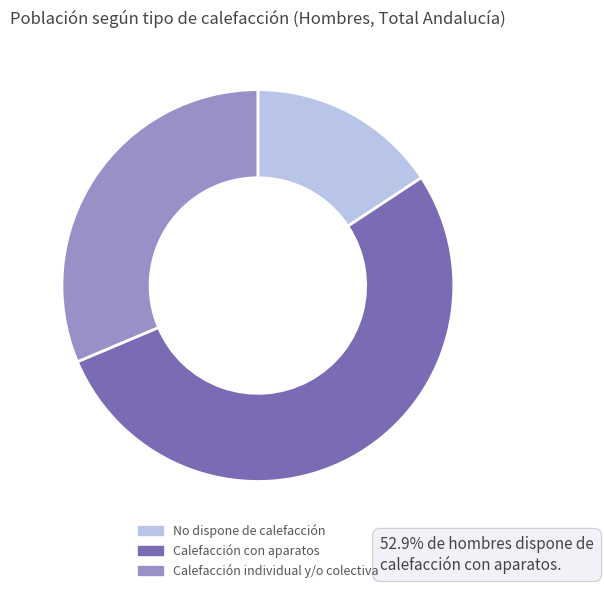

Does any single category account for the majority?

Yes